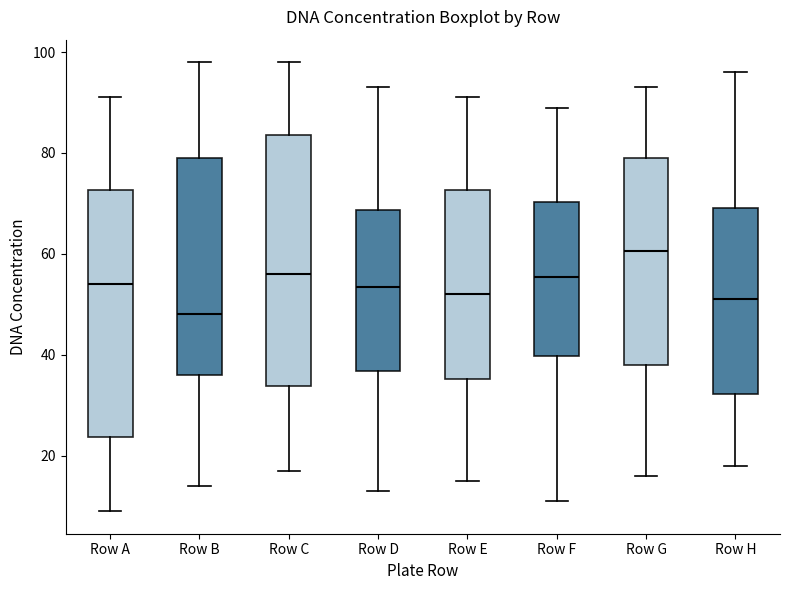

Reading left to right, transcribe this box plot: for each box, give where its median line is, the range the box spans, and where its two whiskers end, as read against the y-axis. The values are not printed on the chart, so give them approximately, as read against the axis.

Row A: median 54, box 24 to 72, whiskers 10 to 92
Row B: median 48, box 36 to 80, whiskers 14 to 98
Row C: median 56, box 34 to 84, whiskers 18 to 98
Row D: median 54, box 36 to 68, whiskers 14 to 94
Row E: median 52, box 36 to 72, whiskers 16 to 92
Row F: median 56, box 40 to 70, whiskers 12 to 90
Row G: median 60, box 38 to 80, whiskers 16 to 94
Row H: median 52, box 32 to 70, whiskers 18 to 96